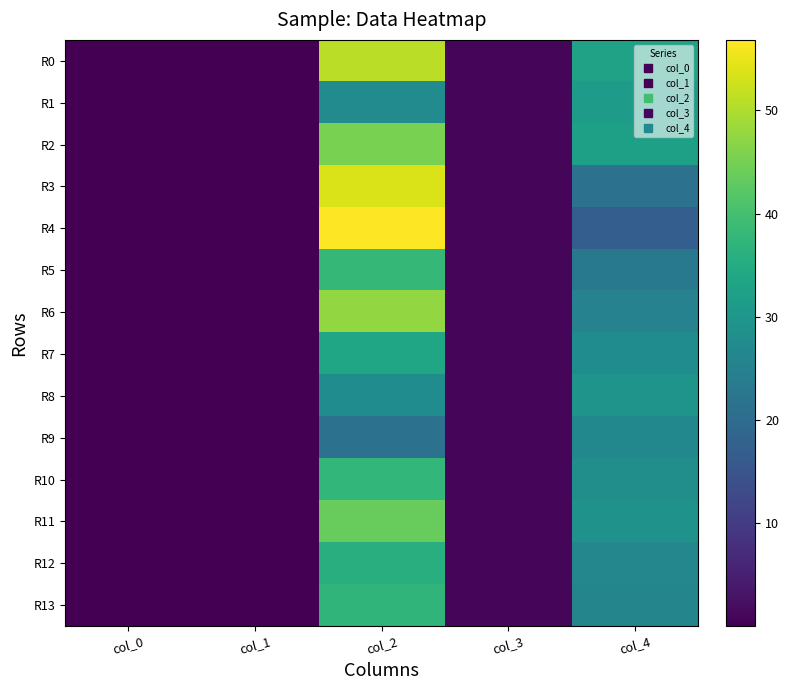

Reading left to right, what are all the values shown in this chart?

R0: col_0=0.0	col_1=0.0	col_2=51.0	col_3=0.9	col_4=32.8
R1: col_0=0.0	col_1=0.0	col_2=27.5	col_3=1.0	col_4=31.3
R2: col_0=0.0	col_1=0.0	col_2=45.3	col_3=1.0	col_4=32.3
R3: col_0=0.0	col_1=0.0	col_2=53.5	col_3=0.9	col_4=21.3
R4: col_0=0.0	col_1=0.0	col_2=56.8	col_3=0.8	col_4=16.9
R5: col_0=0.0	col_1=0.0	col_2=38.0	col_3=0.9	col_4=23.1
R6: col_0=0.0	col_1=0.0	col_2=47.6	col_3=0.9	col_4=25.3
R7: col_0=0.0	col_1=0.0	col_2=33.3	col_3=0.9	col_4=27.6
R8: col_0=0.0	col_1=0.0	col_2=27.7	col_3=1.0	col_4=29.4
R9: col_0=0.0	col_1=0.0	col_2=21.5	col_3=0.8	col_4=26.6
R10: col_0=0.0	col_1=0.0	col_2=37.6	col_3=1.0	col_4=28.1
R11: col_0=0.0	col_1=0.0	col_2=43.5	col_3=0.9	col_4=29.2
R12: col_0=0.0	col_1=0.0	col_2=35.6	col_3=0.9	col_4=26.3
R13: col_0=0.0	col_1=0.0	col_2=37.2	col_3=0.9	col_4=25.9